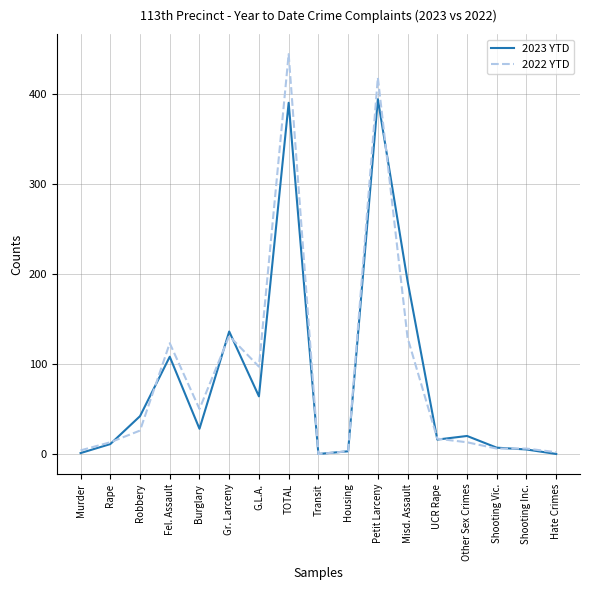

Which series has the widest spread of values?

2022 YTD